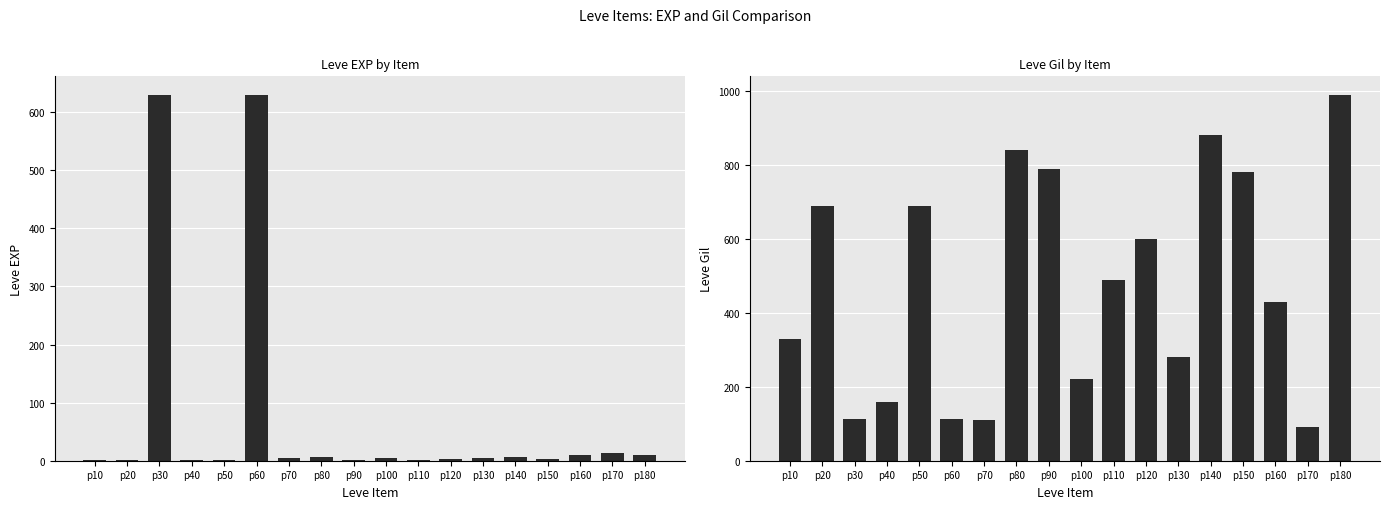

What is the highest value of the Leve Gil series?

990